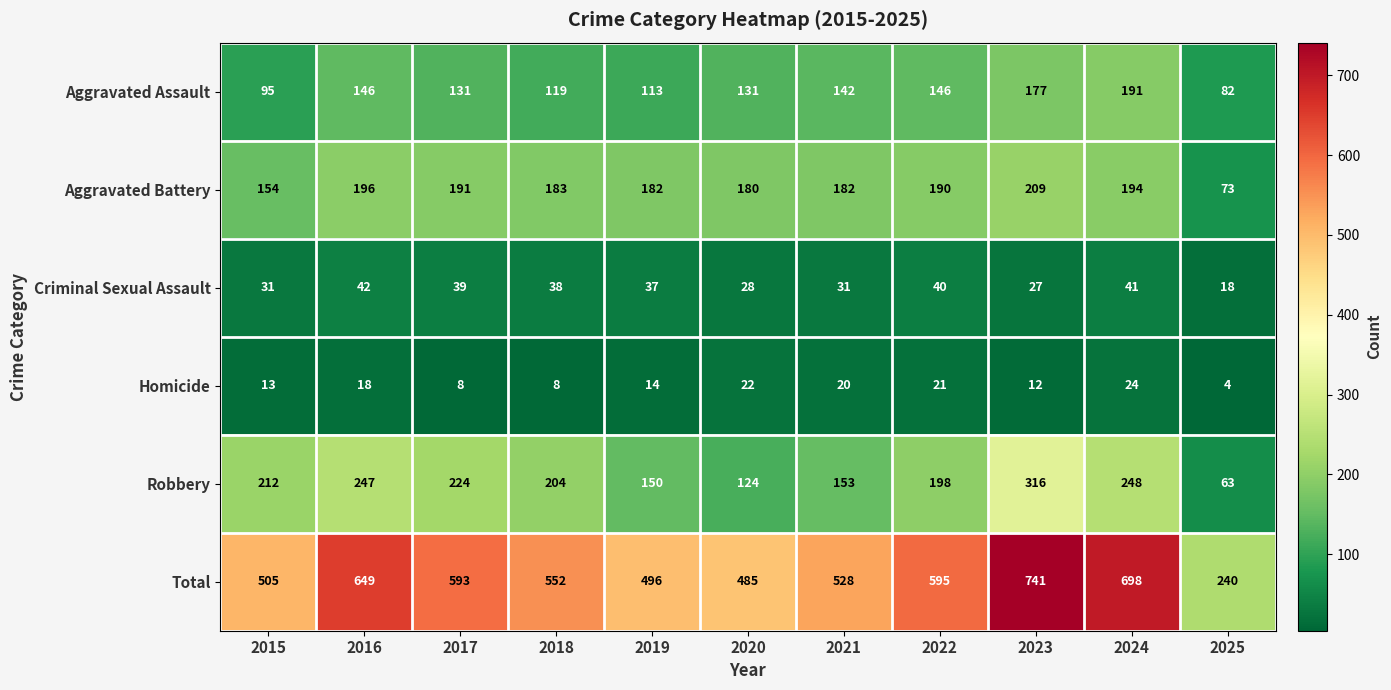

What is the difference between the maximum and minimum values in the Total series?

501